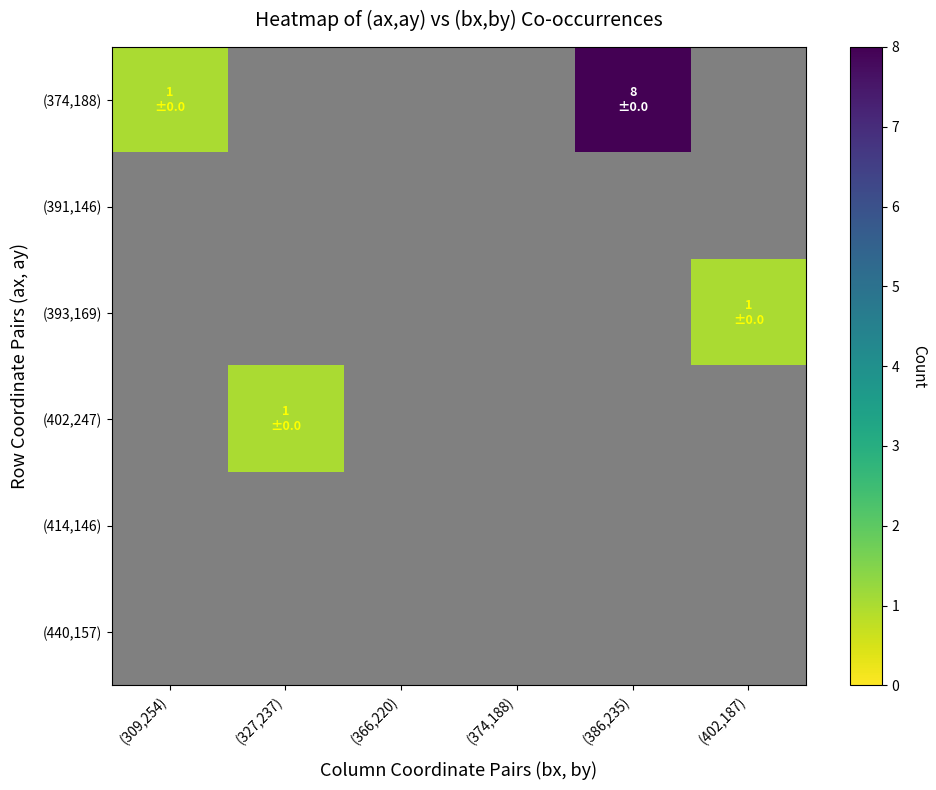

What is the maximum value shown in the chart?

8